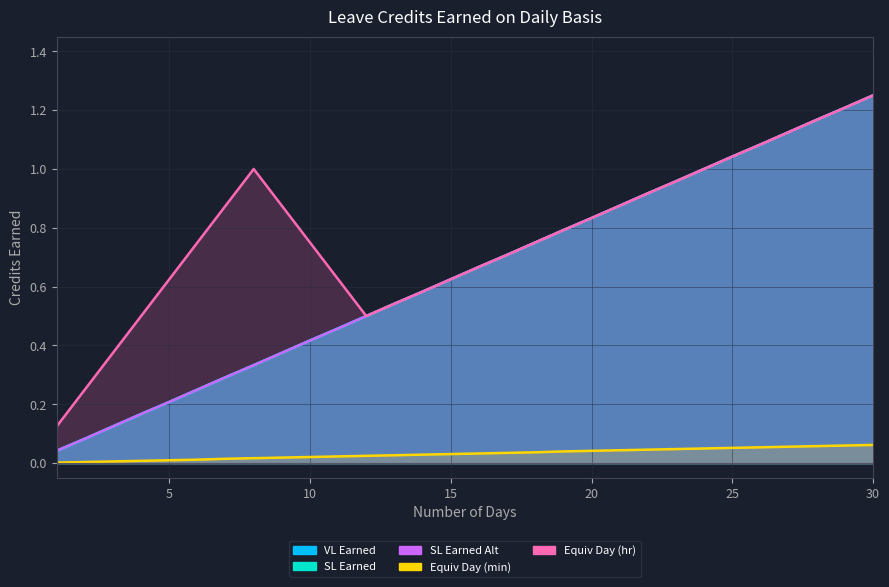

At 11, list the series in order from smallest to largest.

Equiv Day (min), VL Earned, SL Earned, SL Earned Alt, Equiv Day (hr)